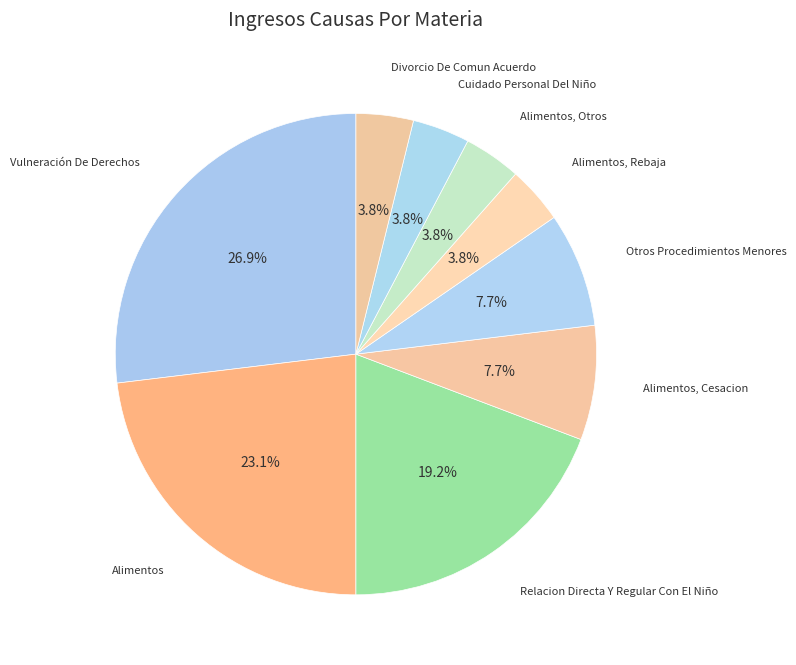

Which has a higher value, Alimentos, Rebaja or Relacion Directa Y Regular Con El Niño?

Relacion Directa Y Regular Con El Niño